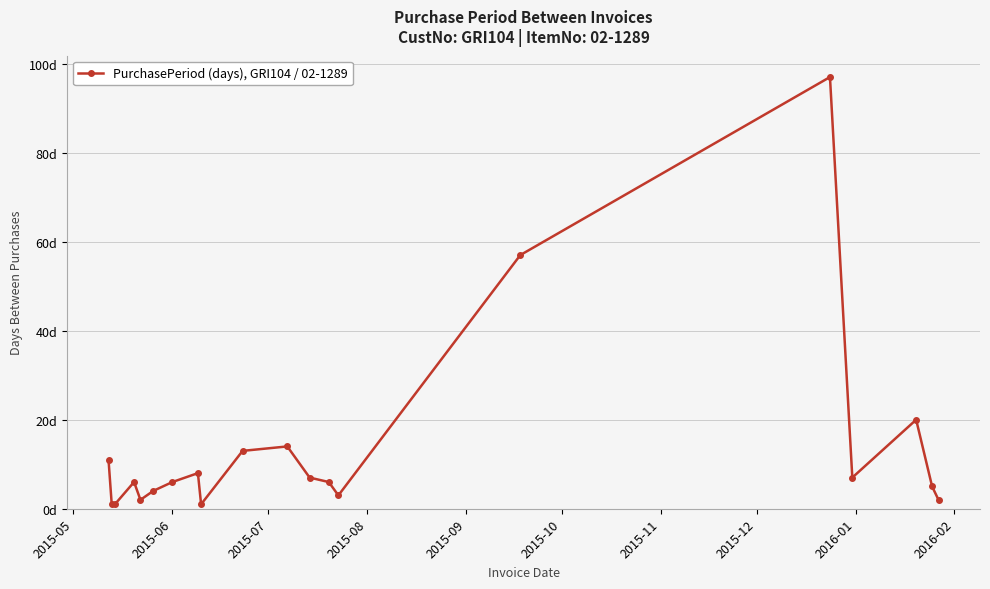

Is this an area chart (filled region under the line)?

No